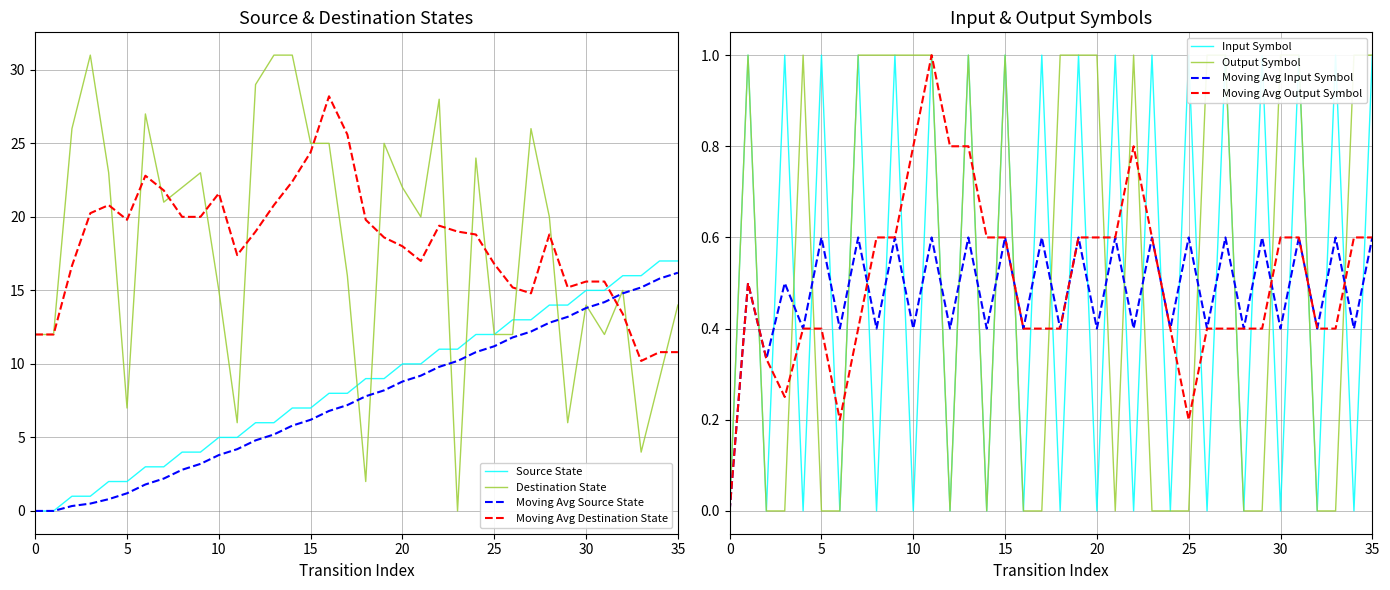

Reading left to right, list all the values displayed in this chart.

source_state: 0	0	1	1	2	2	3	3	4	4	5	5	6	6	7	7	8	8	9	9	10	10	11	11	12	12	13	13	14	14	15	15	16	16	17	17
destination_state: 12	12	26	31	23	7	27	21	22	23	15	6	29	31	31	25	25	16	2	25	22	20	28	0	24	12	12	26	20	6	14	12	15	4	9	14
input_symbol_num: 0	1	0	1	0	1	0	1	0	1	0	1	0	1	0	1	0	1	0	1	0	1	0	1	0	1	0	1	0	1	0	1	0	1	0	1
output_symbol: 0	1	0	0	1	0	0	1	1	1	1	1	0	1	0	1	0	0	1	1	1	0	1	0	0	0	1	1	0	0	1	1	0	0	1	1